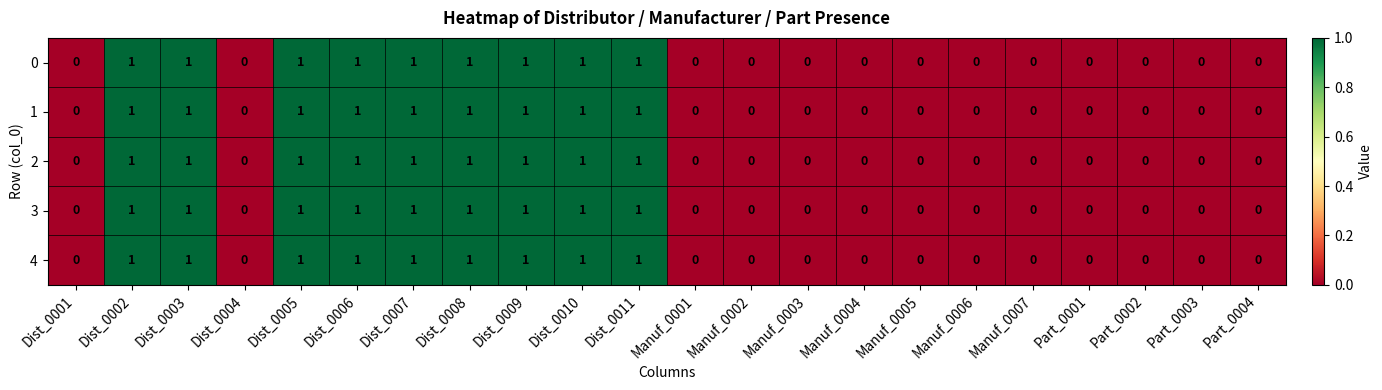

The 0 series shows 1 at Dist_0006. True or false?

True